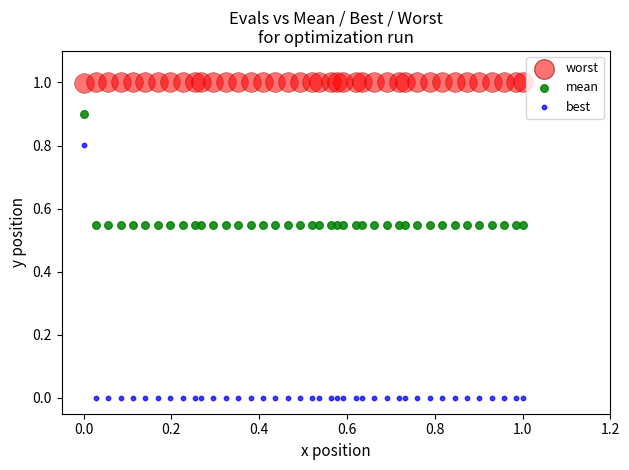

Which series reaches the maximum Y coordinate?

worst